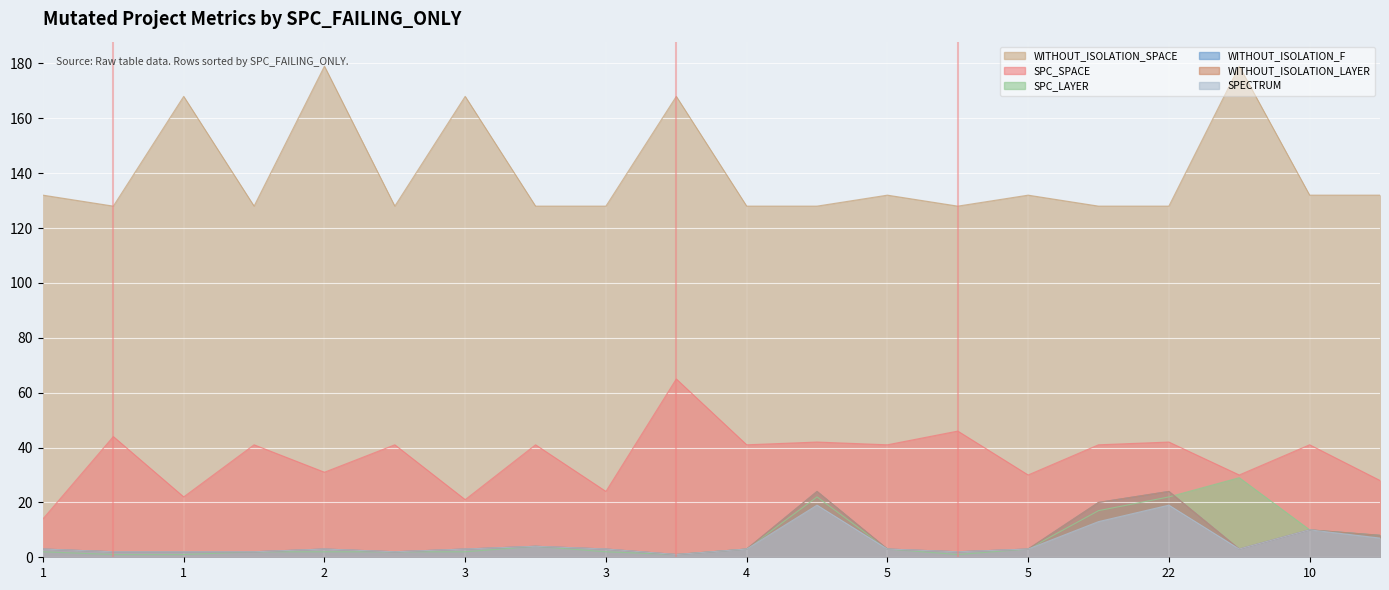

Where is WITHOUT_ISOLATION_F nearest to the value 12?

10